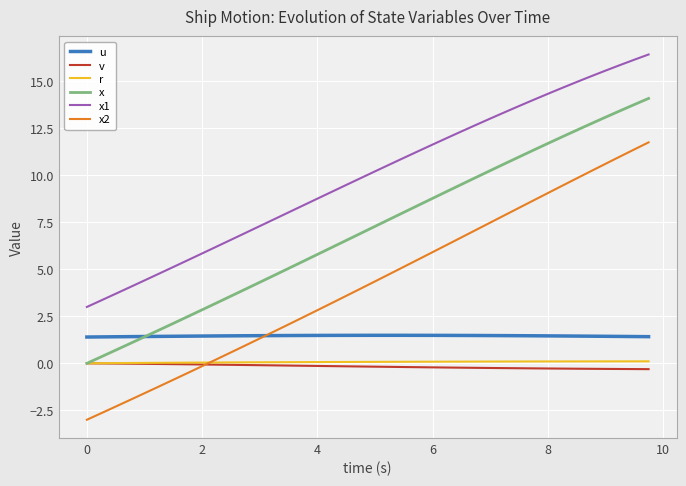

Which series has the largest range (max minus min)?

x2